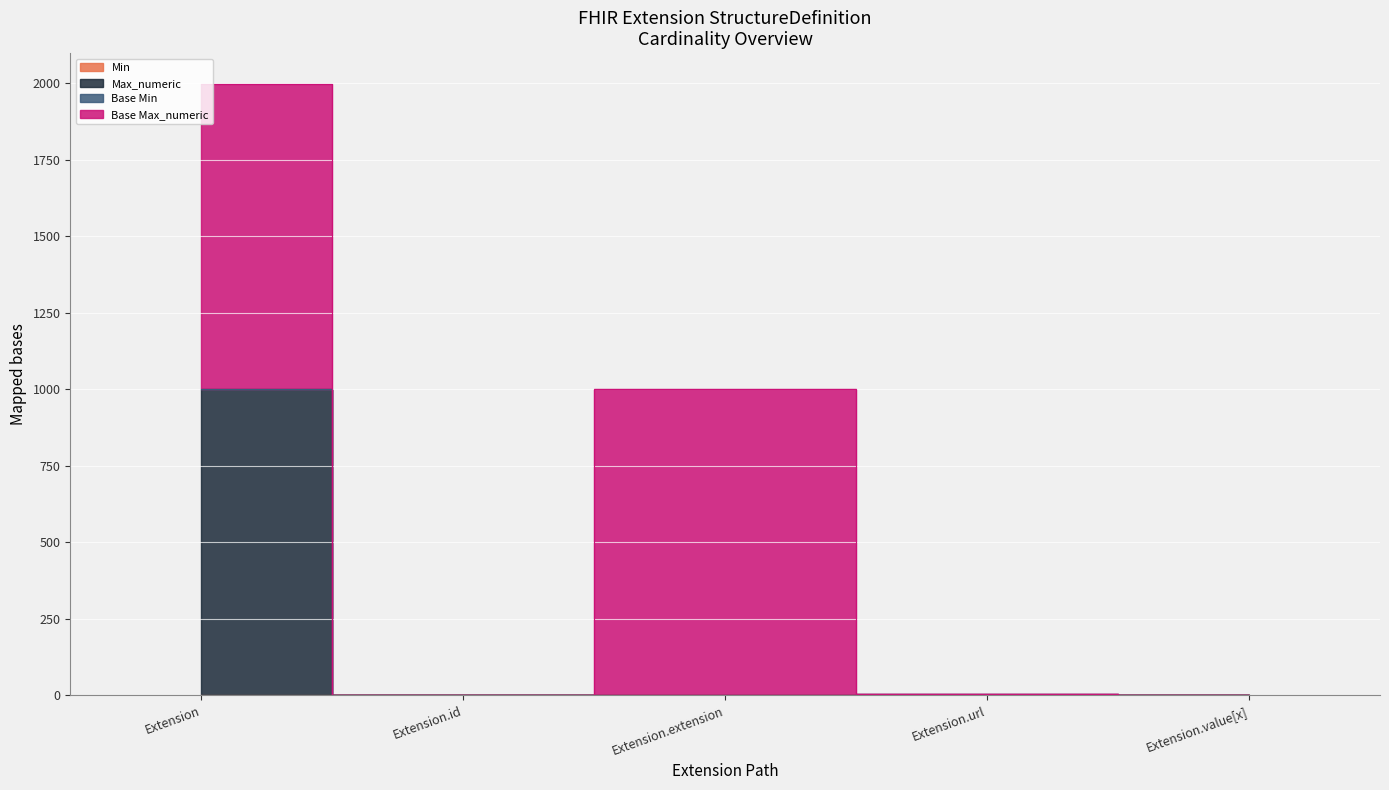

The value of Min at Extension.extension is 0. True or false?

True